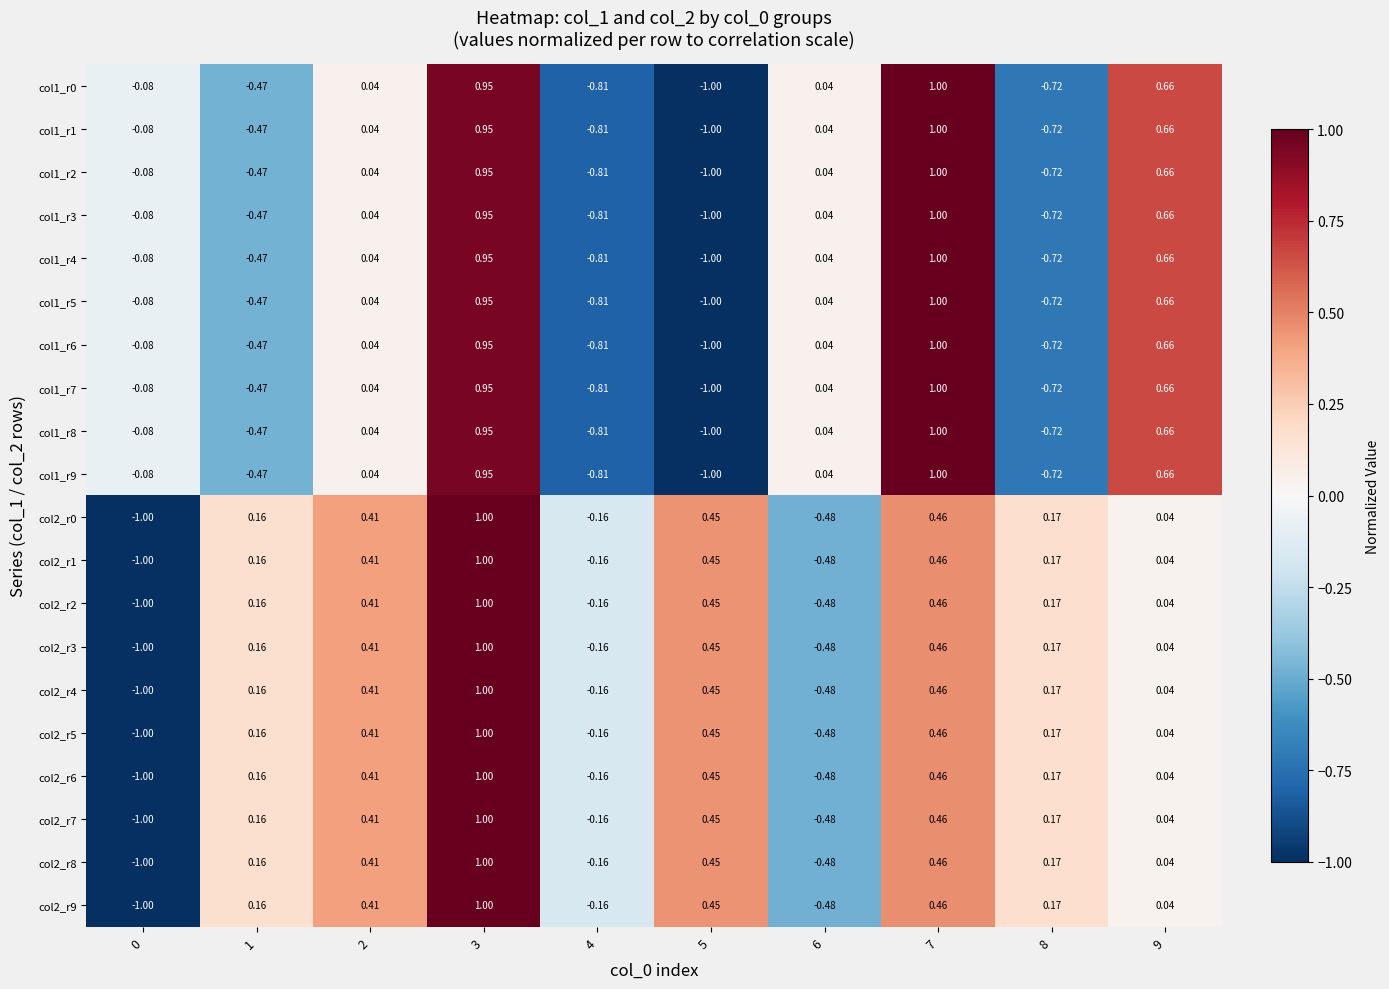

Is the value of col1_r9 at 5 greater than the value of col2_r5 at 1?

No